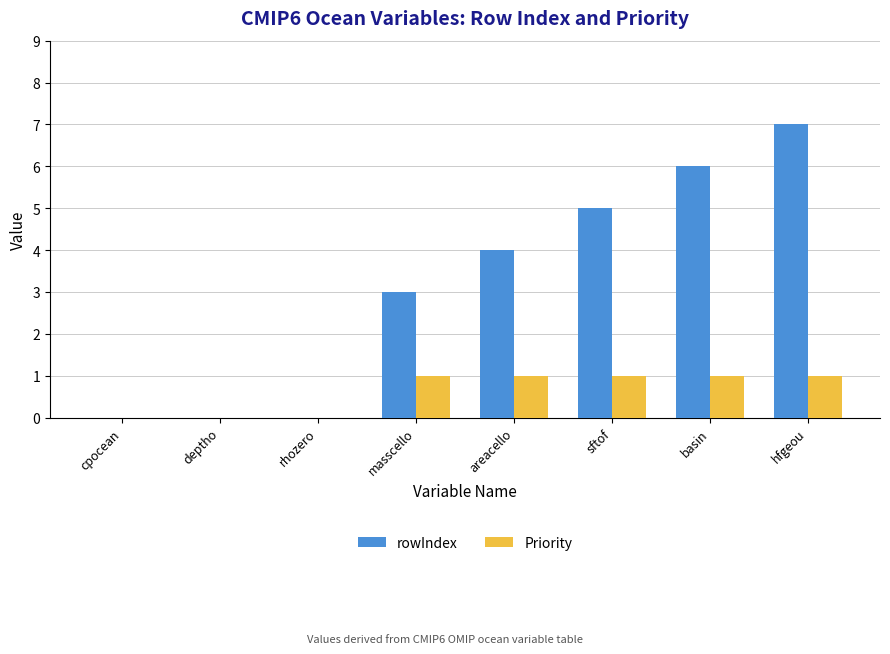

Are the bars grouped side by side (vs. stacked)?

Yes